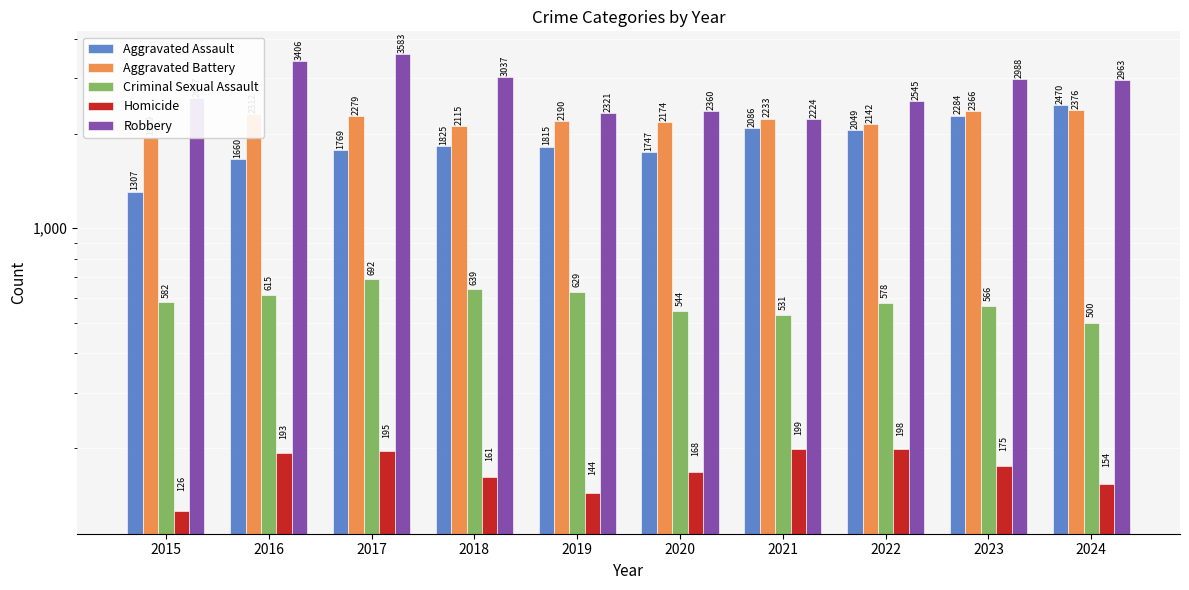

What is the sum of all Aggravated Assault values?

19012